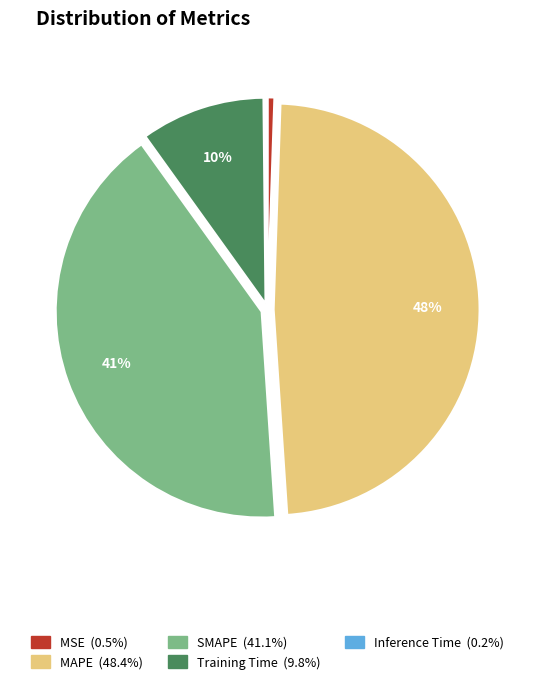

To the nearest percent, what is the combined percentage of MAPE and MSE?

49%